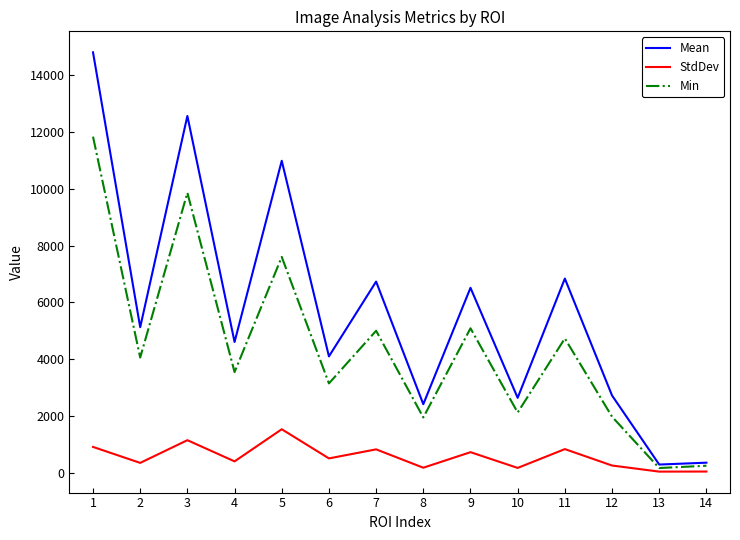

List the series in order of their overall mean, highest first.

Mean, Min, StdDev